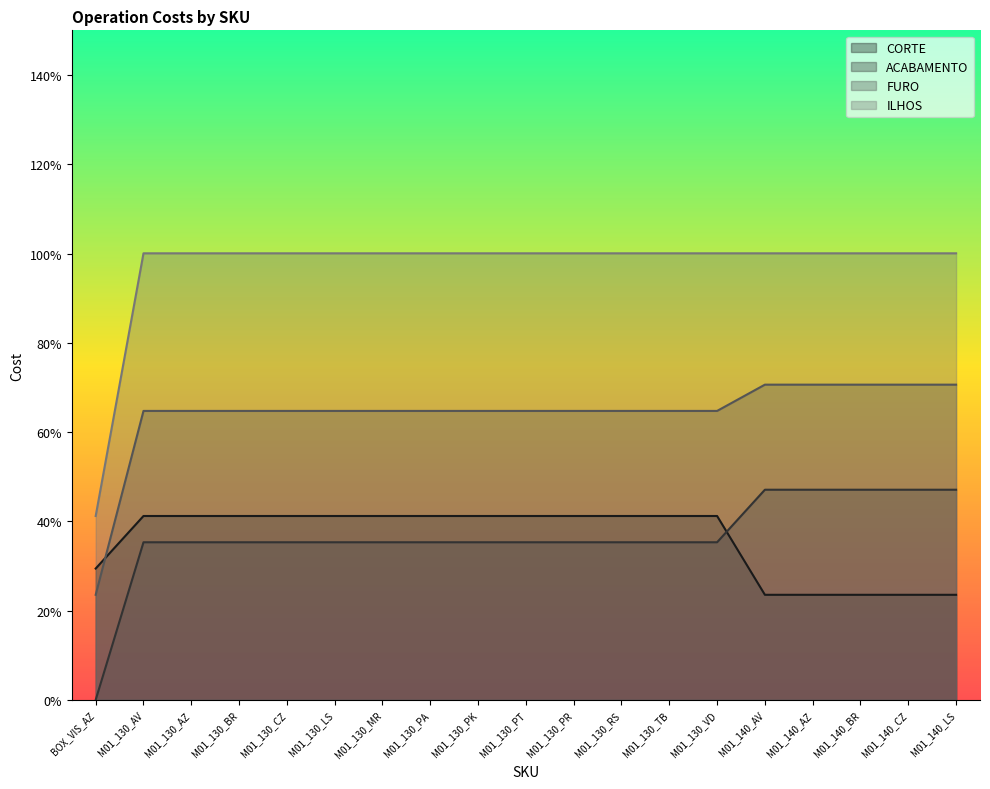

What is the label of the 2nd point from the right?

M01_140_CZ